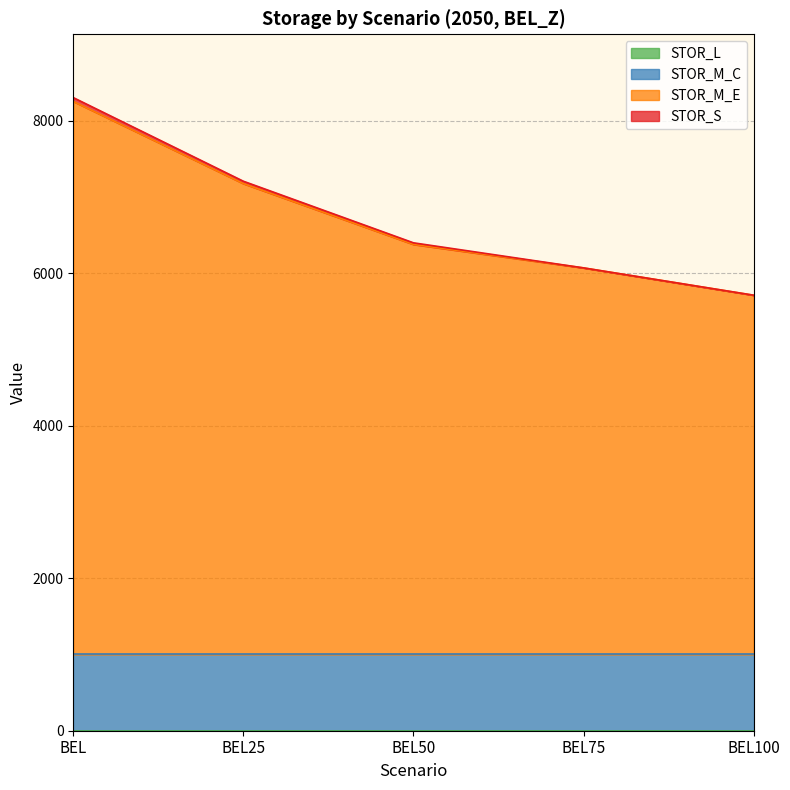

Is it true that STOR_M_E equals 7003.1 at BEL75?

False